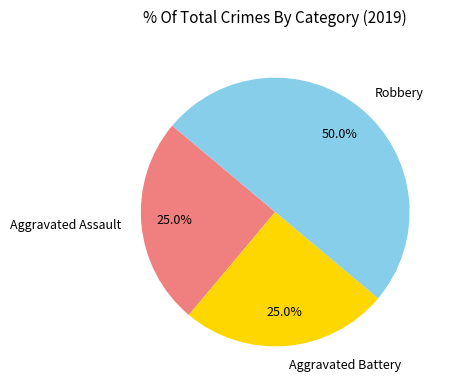

What percentage is the Aggravated Battery slice, to the nearest percent?

25%